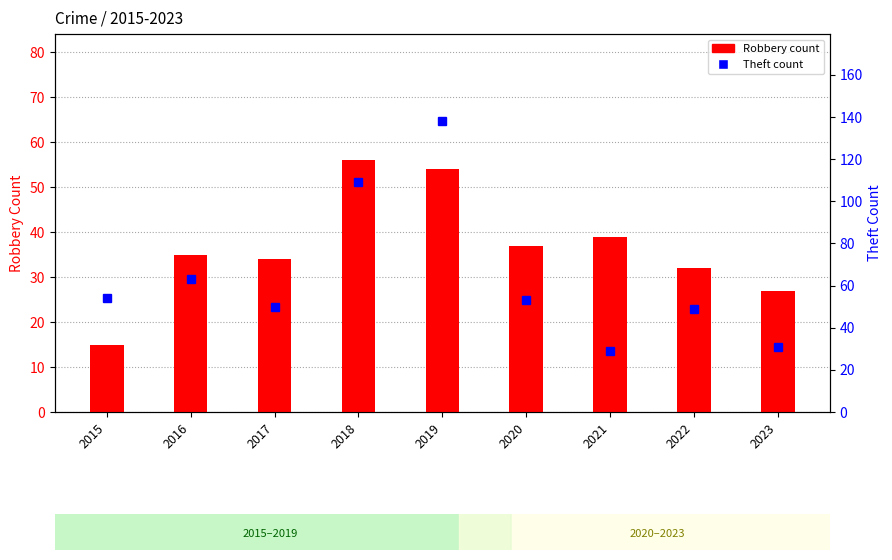

Count the number of categories in the chart.

9